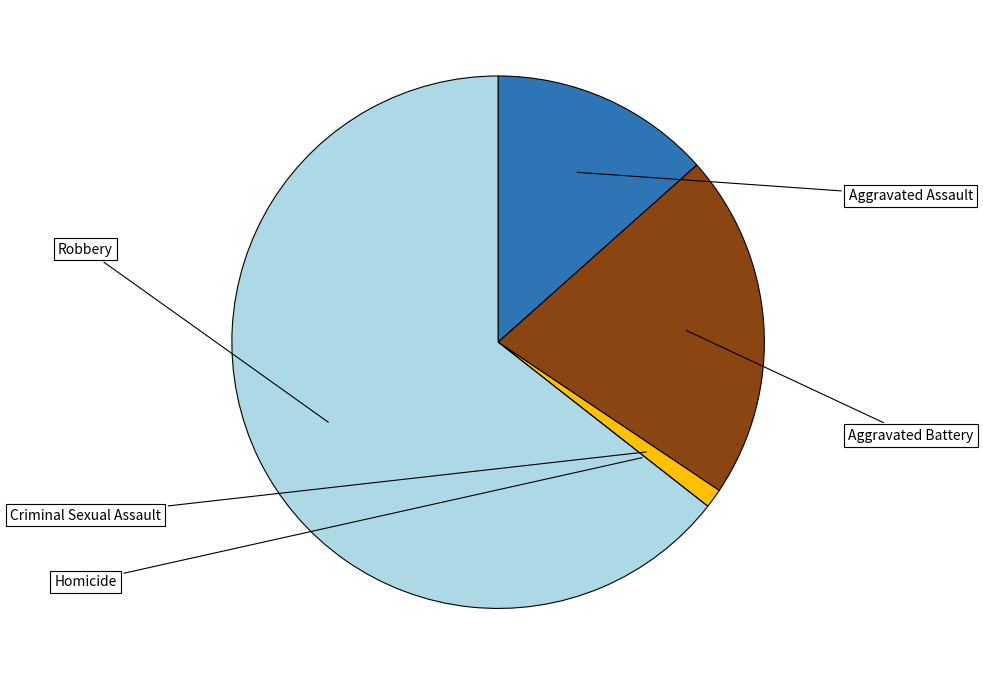

What is the change in value from Aggravated Assault to Aggravated Battery?

+26